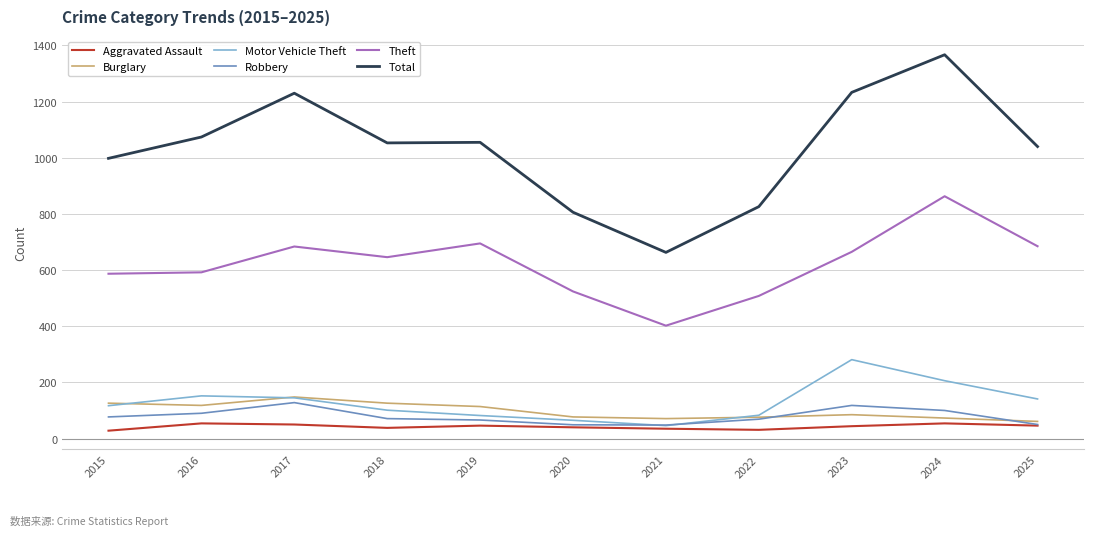

Read the Theft value at 2022.

508